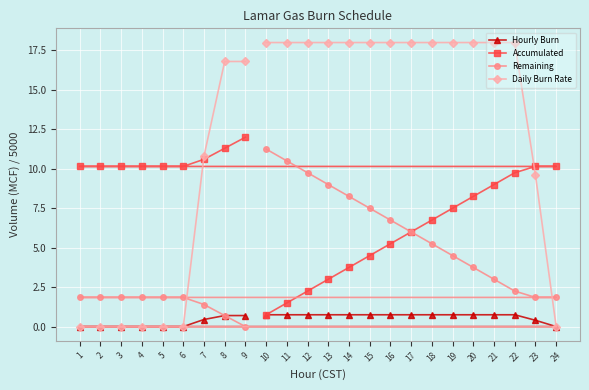

What is the sum of all Daily Burn Rate values?

288.0